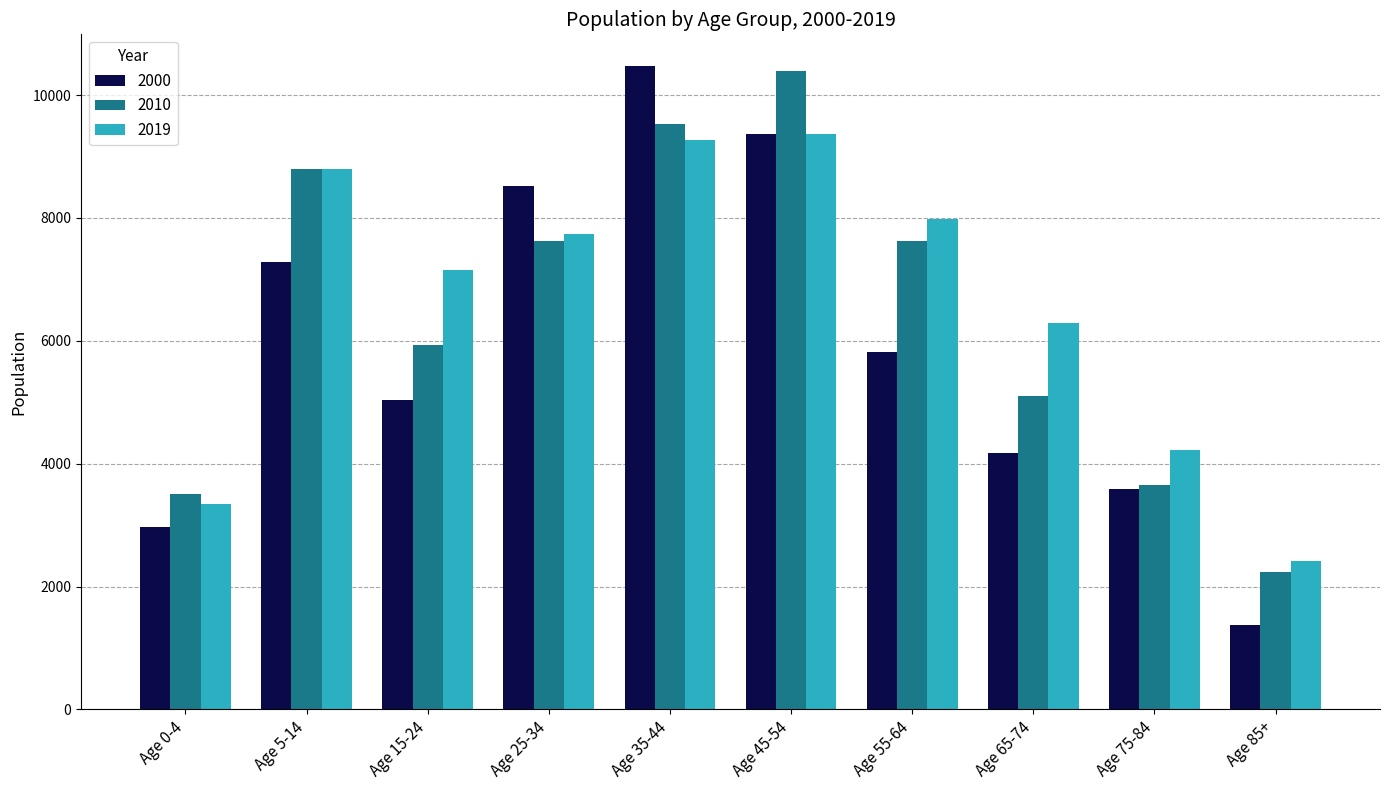

What value does the 2000 series have at Age 35-44, to the nearest 10?

10470